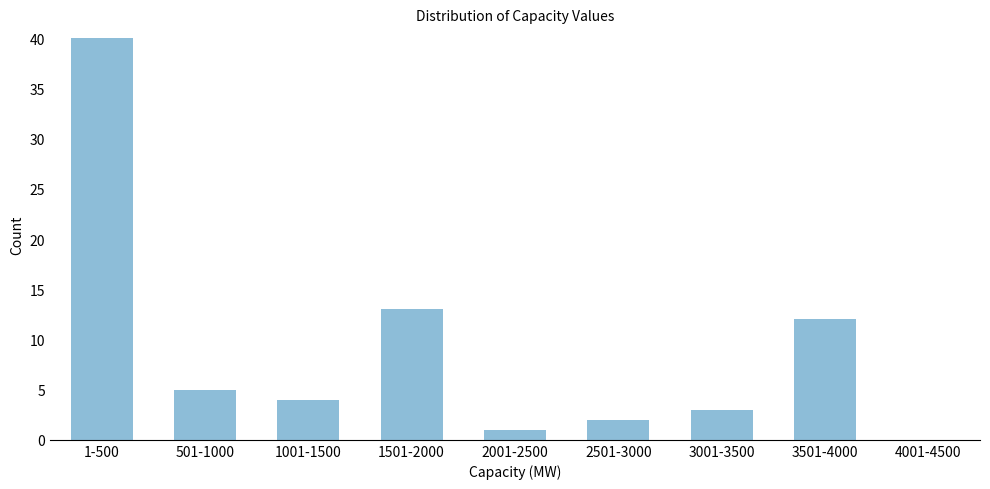

Reading left to right, list all the values displayed in this chart.

1-500=40	501-1000=5	1001-1500=4	1501-2000=13	2001-2500=1	2501-3000=2	3001-3500=3	3501-4000=12	4001-4500=0